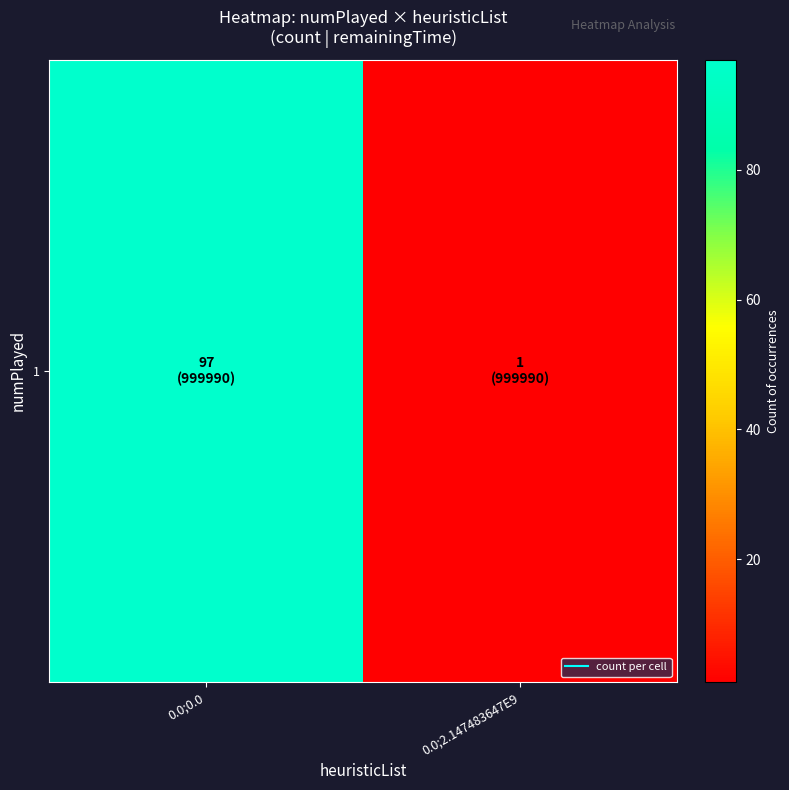

Reading left to right, list all the values displayed in this chart.

97	1